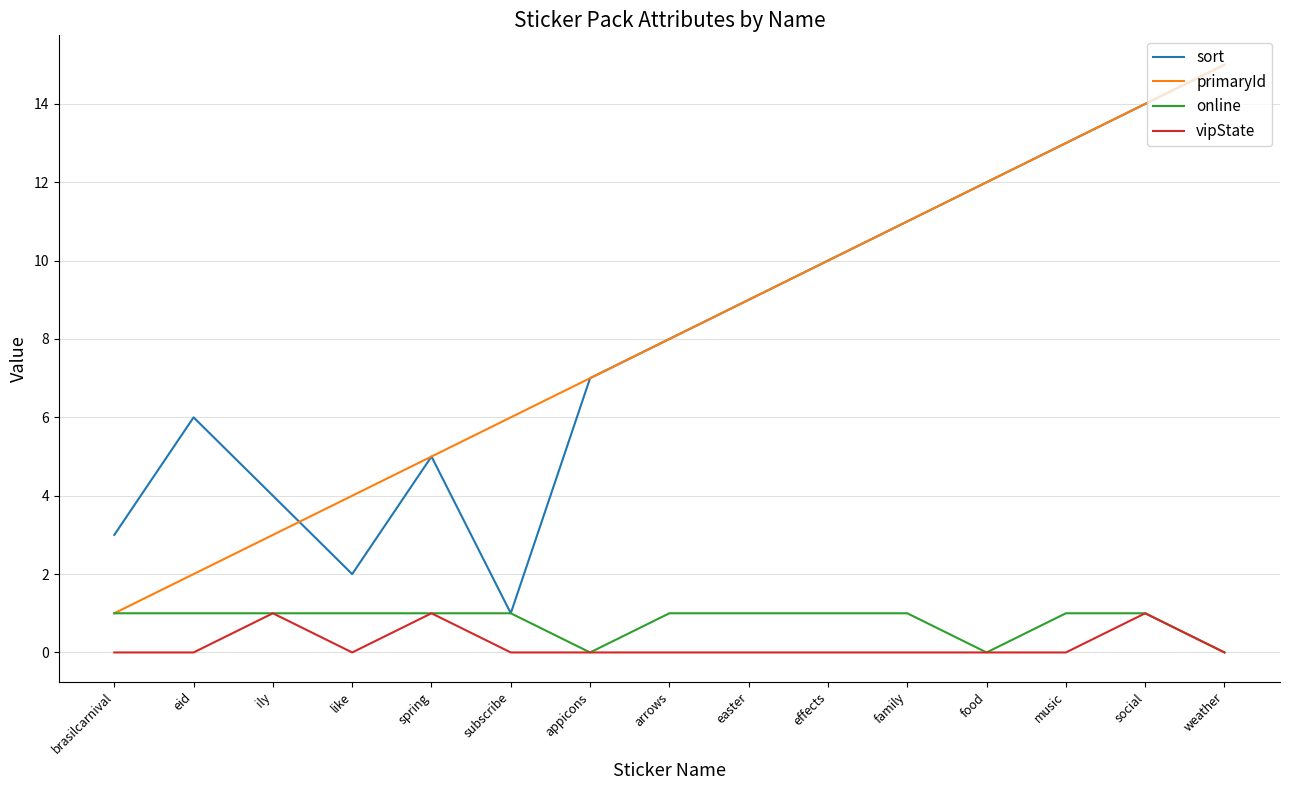

What is the difference between the maximum and minimum values in the sort series?

14